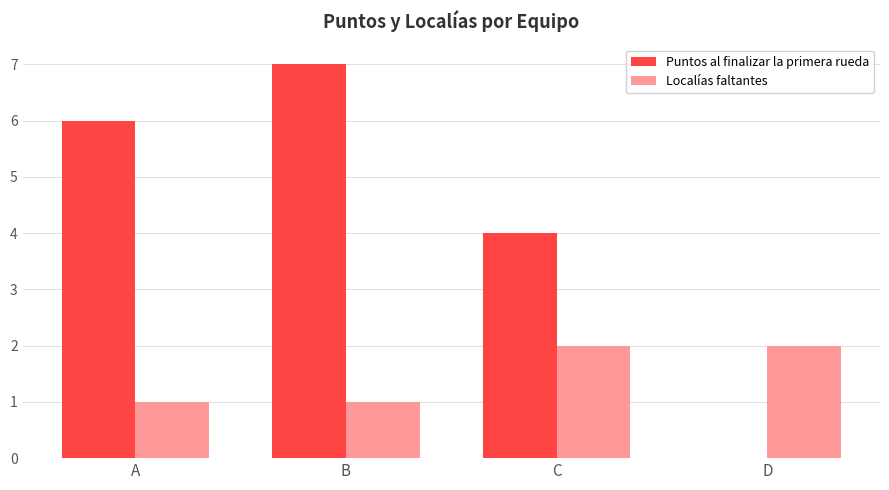

What is the maximum value for Puntos al finalizar la primera rueda?

7